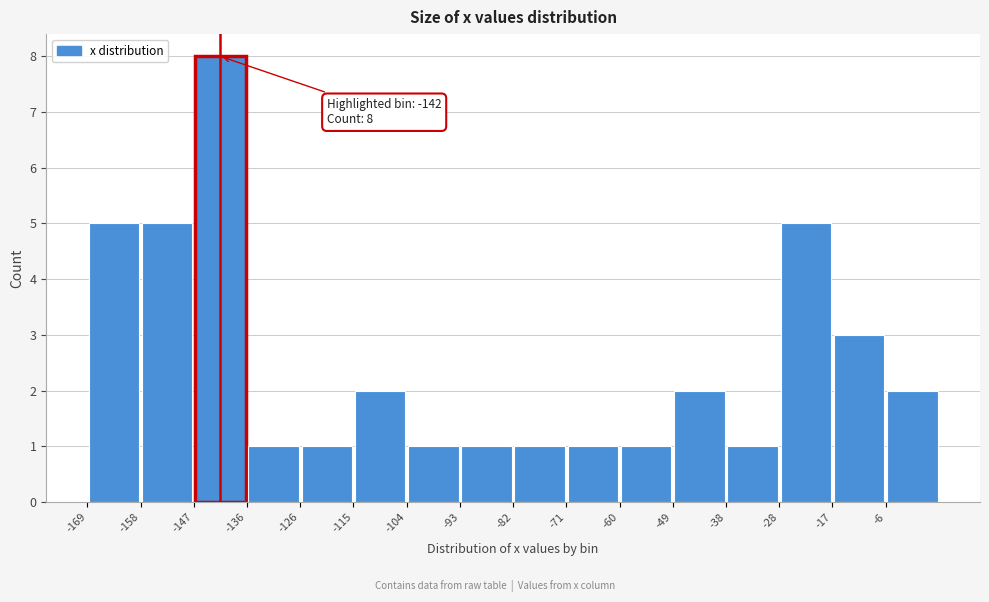

Which range on the x-axis has the tallest bar?

-148 to -136